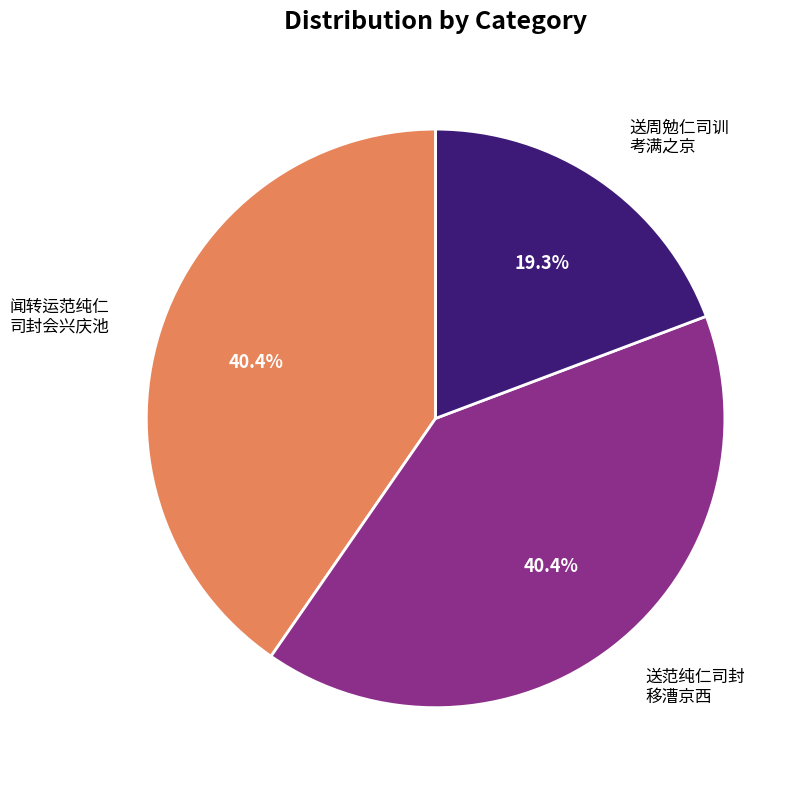

Is the sum of 送周勉仁司训 考满之京 and 闻转运范纯仁 司封会兴庆池 greater than half?

Yes